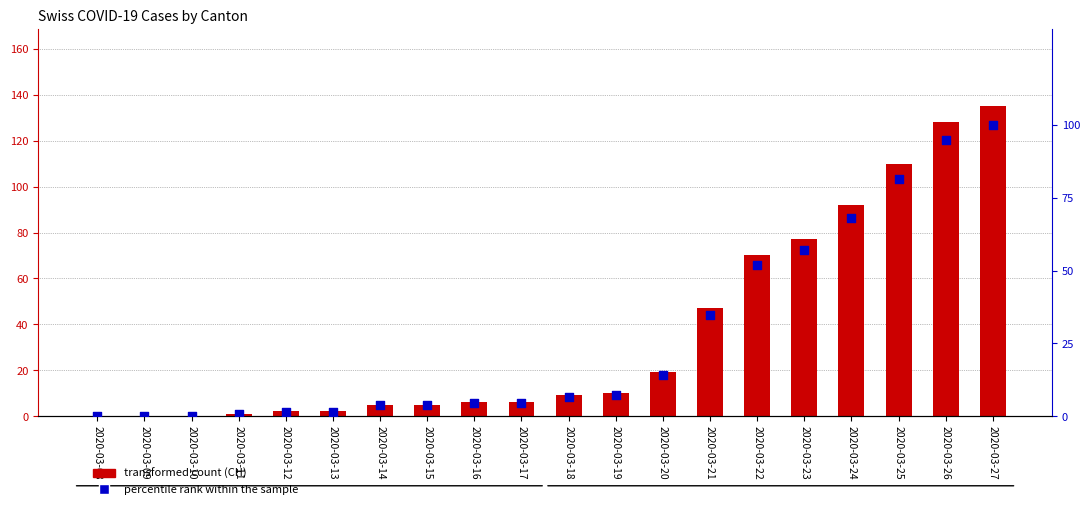

At which category is the sum across all series the highest?

2020-03-27